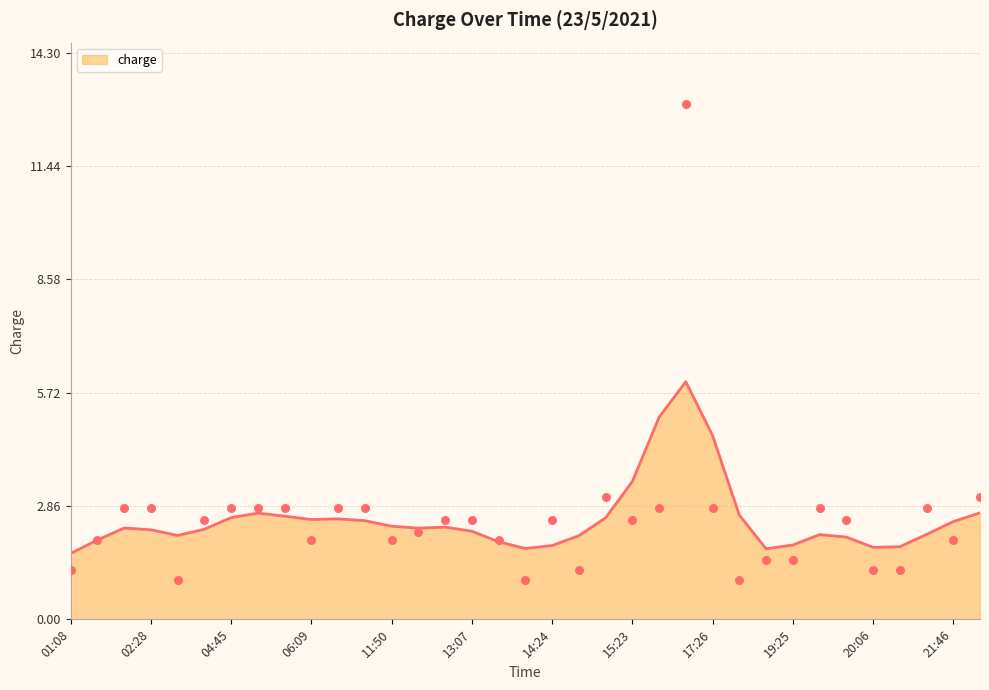

What is the ratio of the value at 20:06 to the value at 02:28?

0.4